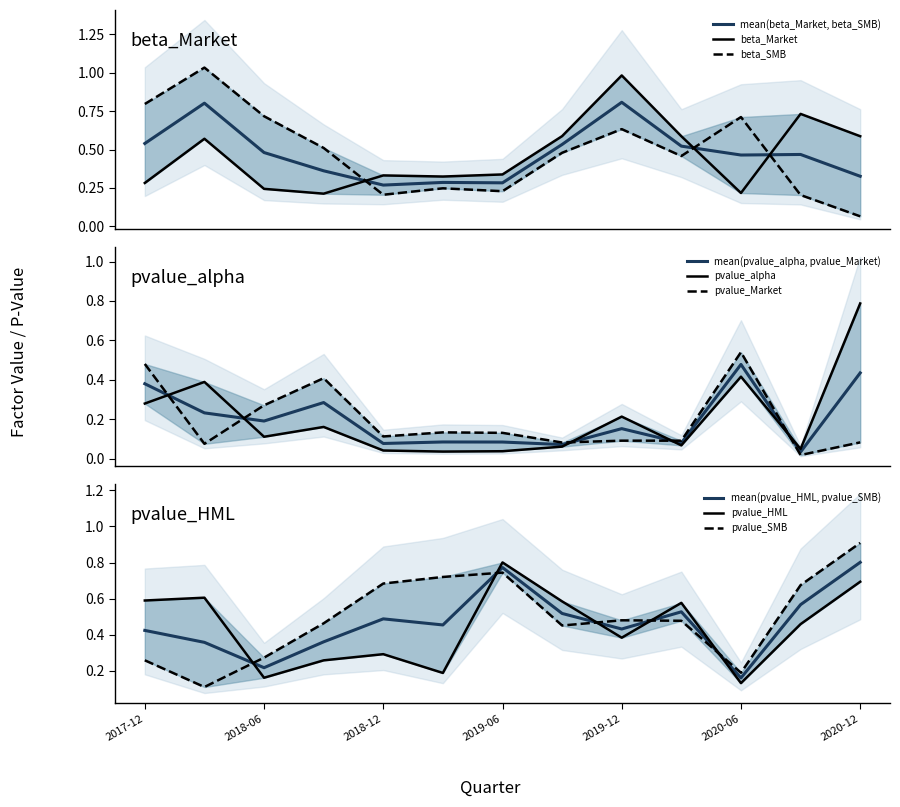

What is the difference between the second highest and minimum values in the beta_Market series?

0.5